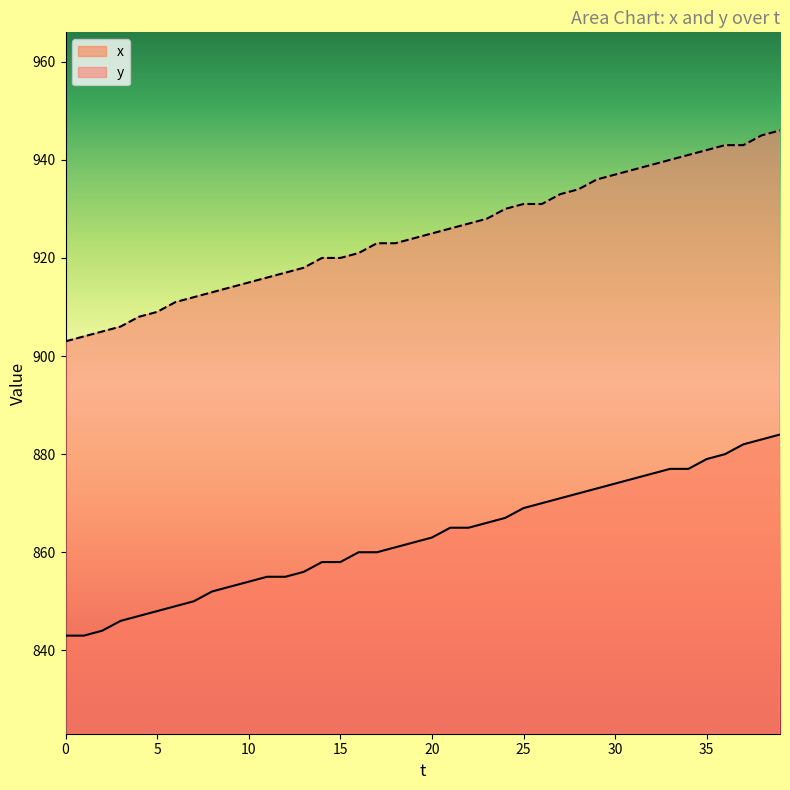

True or false: y and x cross at least once.

False